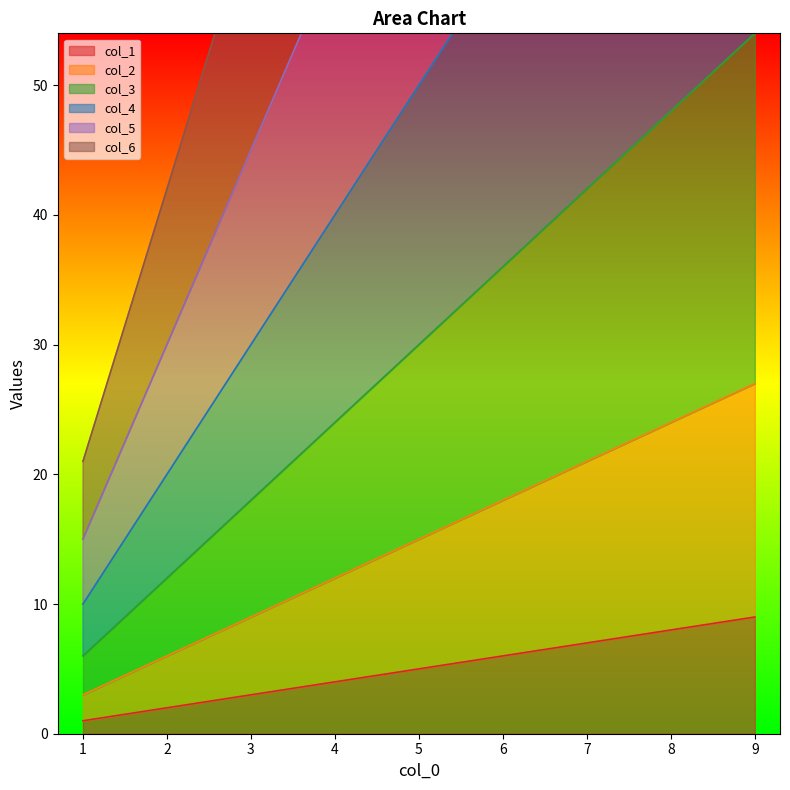

Reading left to right, what are all the values shown in this chart?

col_1: 1	2	3	4	5	6	7	8	9
col_2: 3	6	9	12	15	18	21	24	27
col_3: 6	12	18	24	30	36	42	48	54
col_4: 10	20	30	40	50	60	70	80	90
col_5: 15	30	45	60	75	90	105	120	135
col_6: 21	42	63	84	105	126	147	168	189